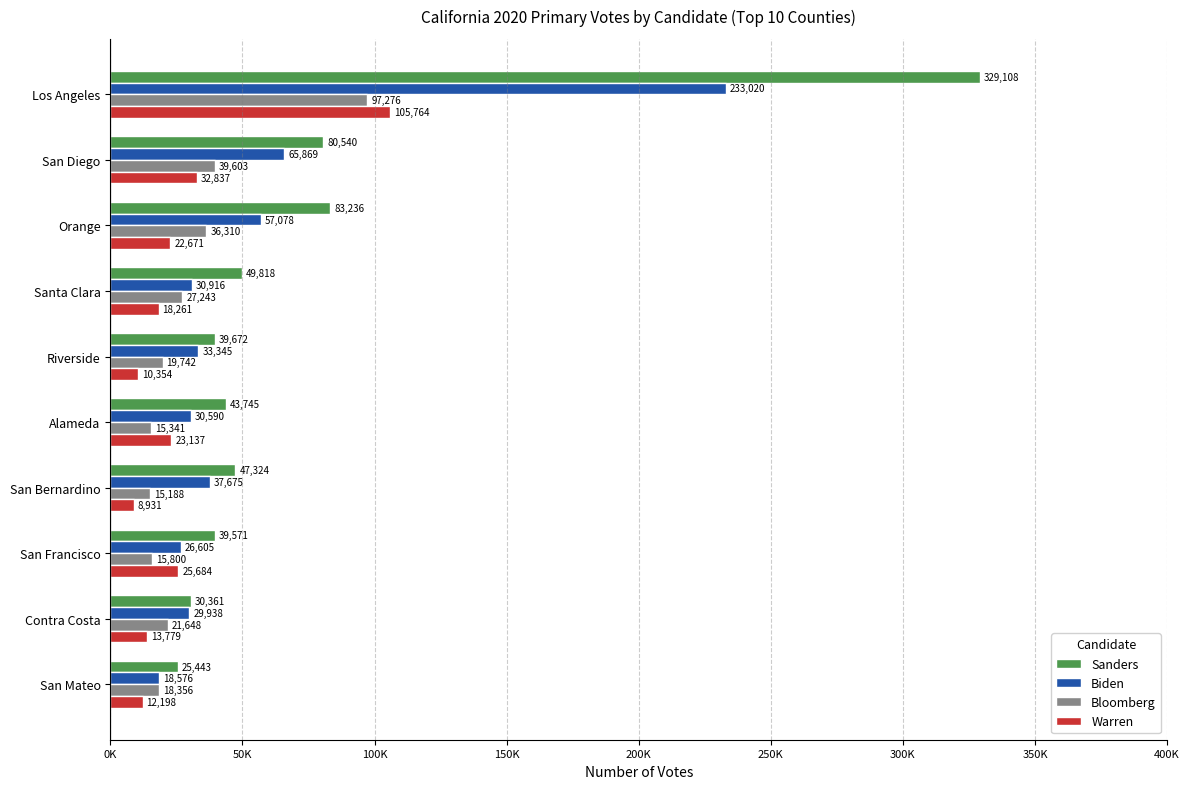

What is the difference between the maximum and minimum values in the Warren series?

96833